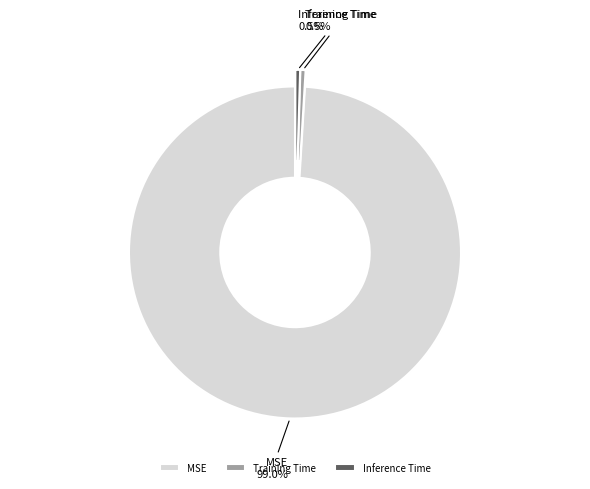

Does any single category account for the majority?

Yes